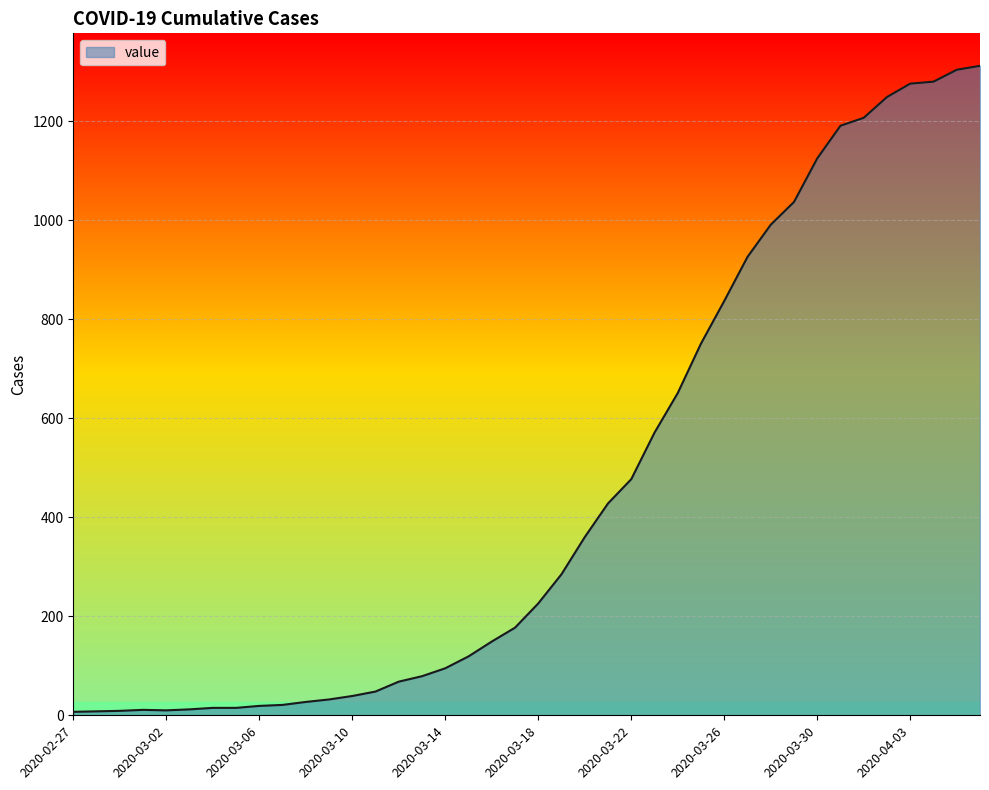

What is the minimum value shown in the chart?

7